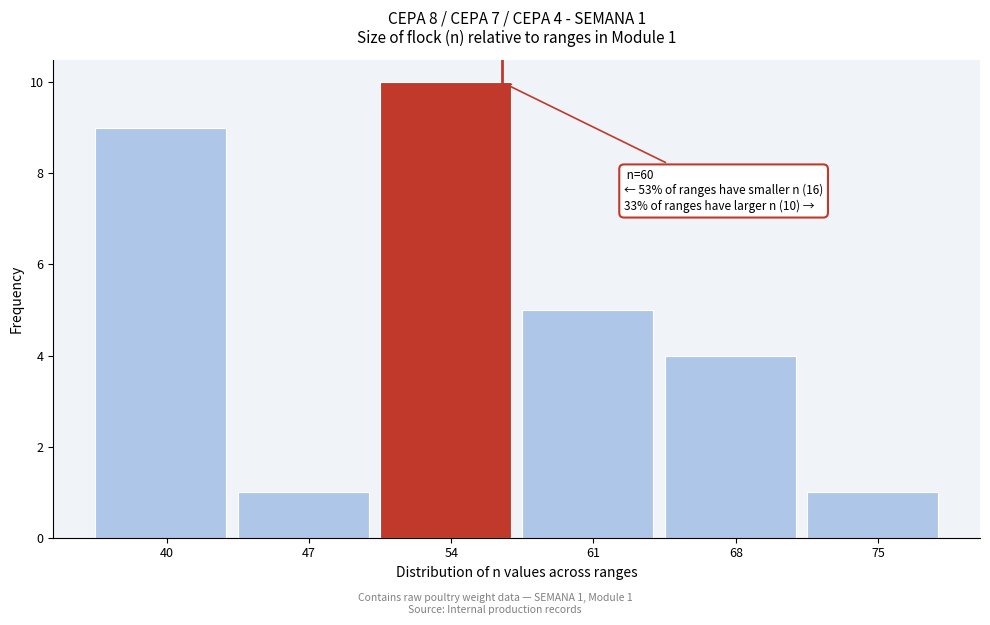

Reading left to right, list all the values displayed in this chart.

9	1	10	5	4	1